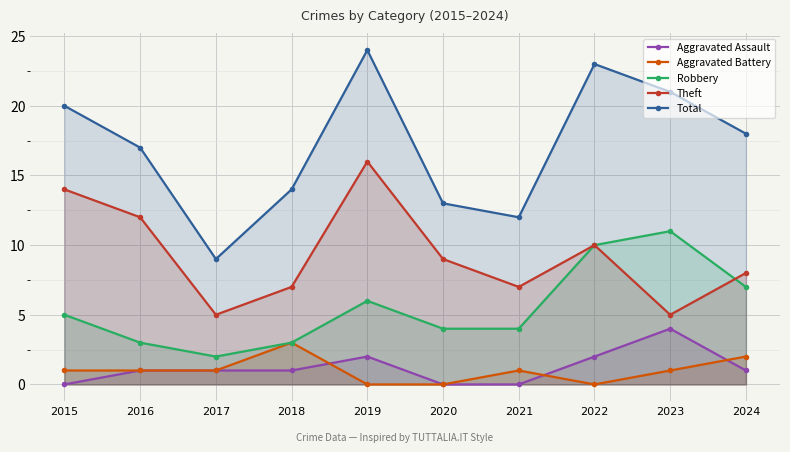

Which series has the largest total across all categories?

Total